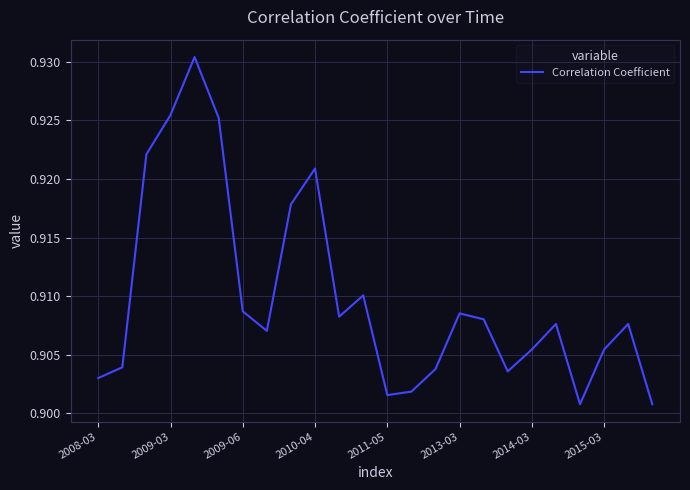

Which has a higher value, 2014-03 or 2008-03?

2014-03